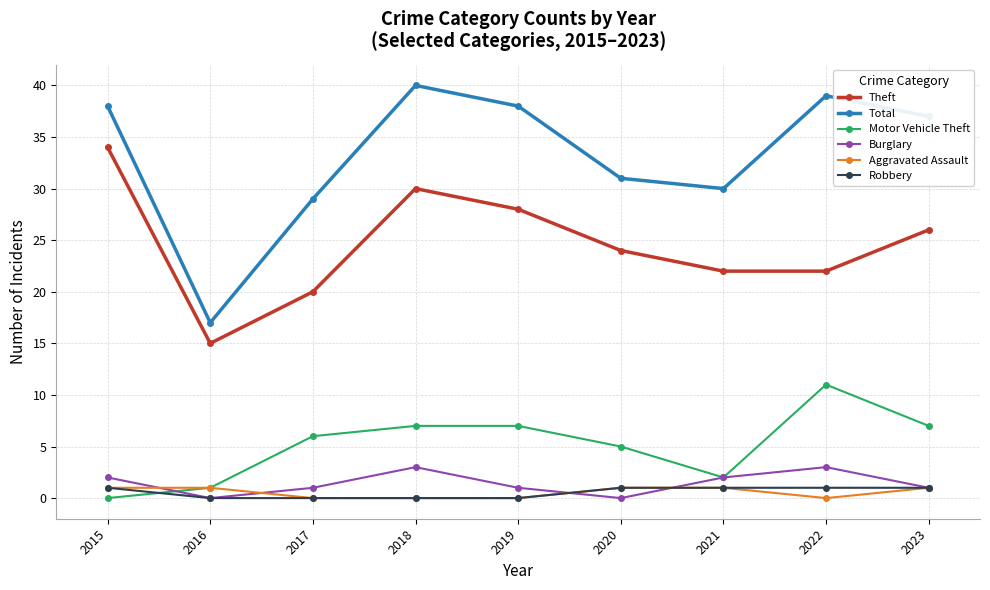

Reading right to left, transcribe all the data shown in this chart.

Theft: 26	22	22	24	28	30	20	15	34
Total: 37	39	30	31	38	40	29	17	38
Motor Vehicle Theft: 7	11	2	5	7	7	6	1	0
Burglary: 1	3	2	0	1	3	1	0	2
Aggravated Assault: 1	0	1	1	0	0	0	1	1
Robbery: 1	1	1	1	0	0	0	0	1